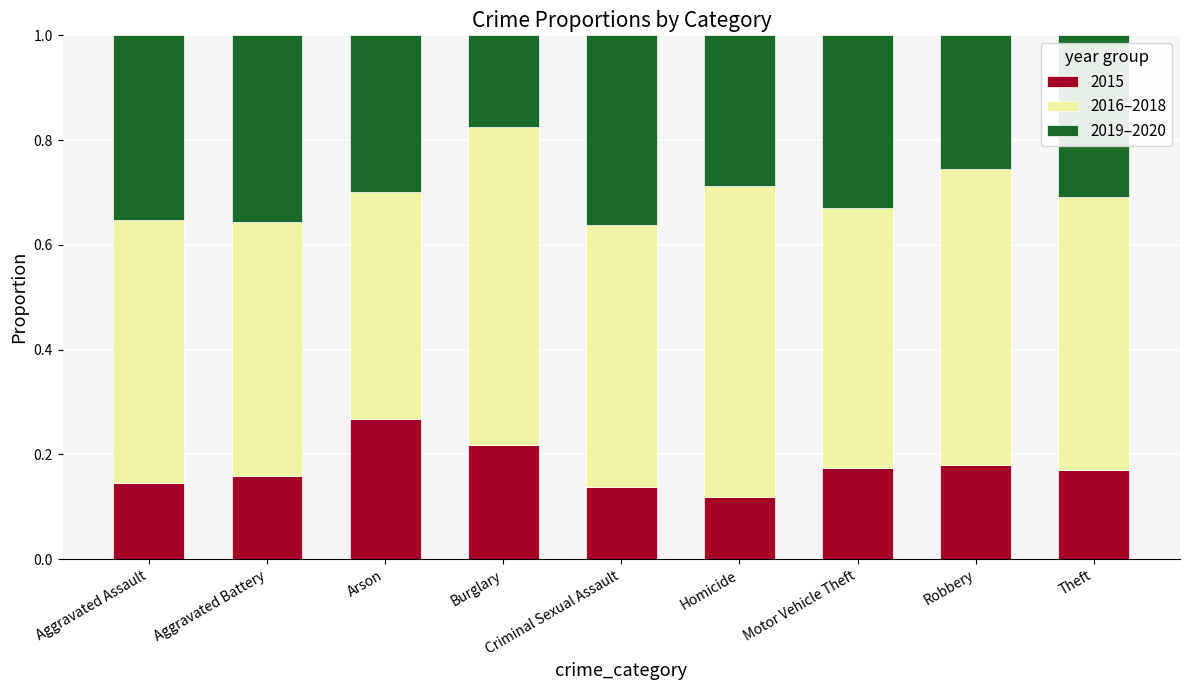

What is the total value across all series at Arson?

1.0